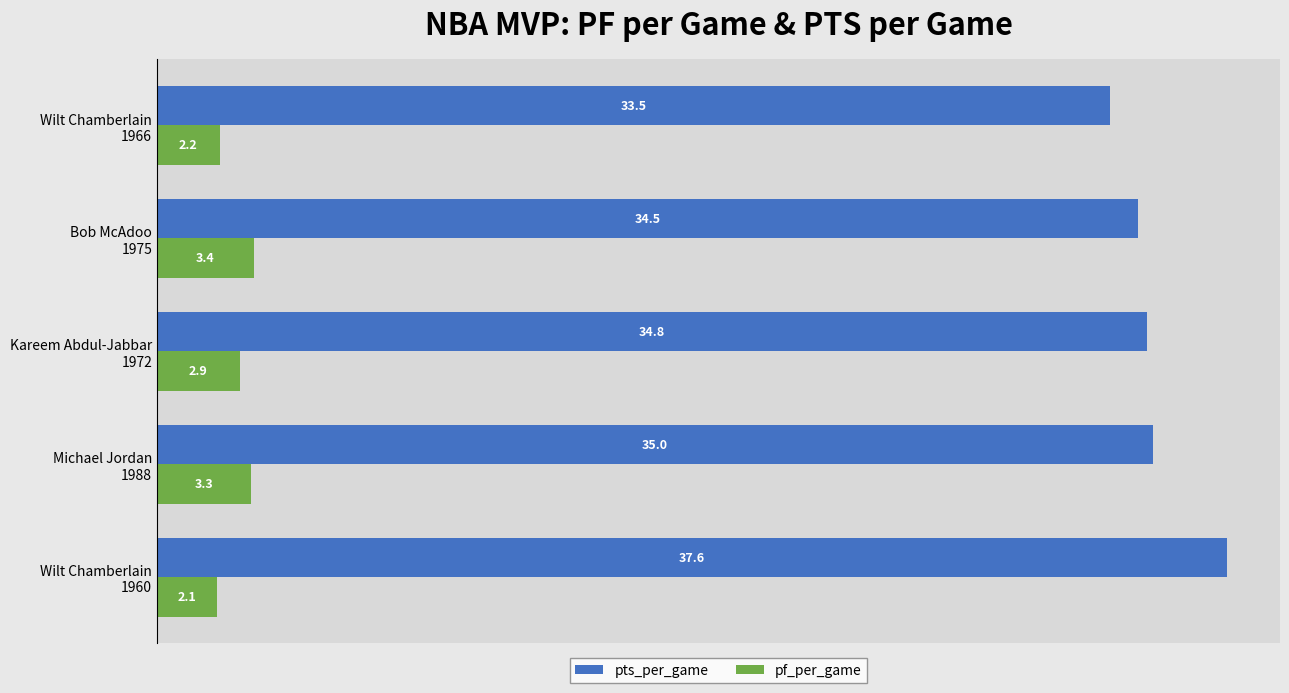

What is the sum of all pf_per_game values?

13.9